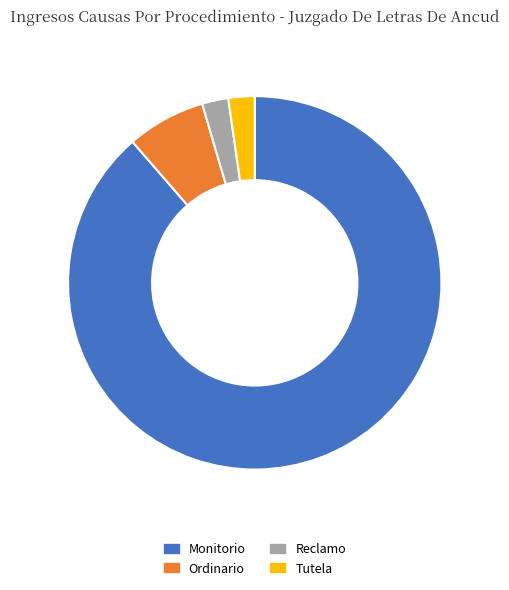

Does any single category account for the majority?

Yes